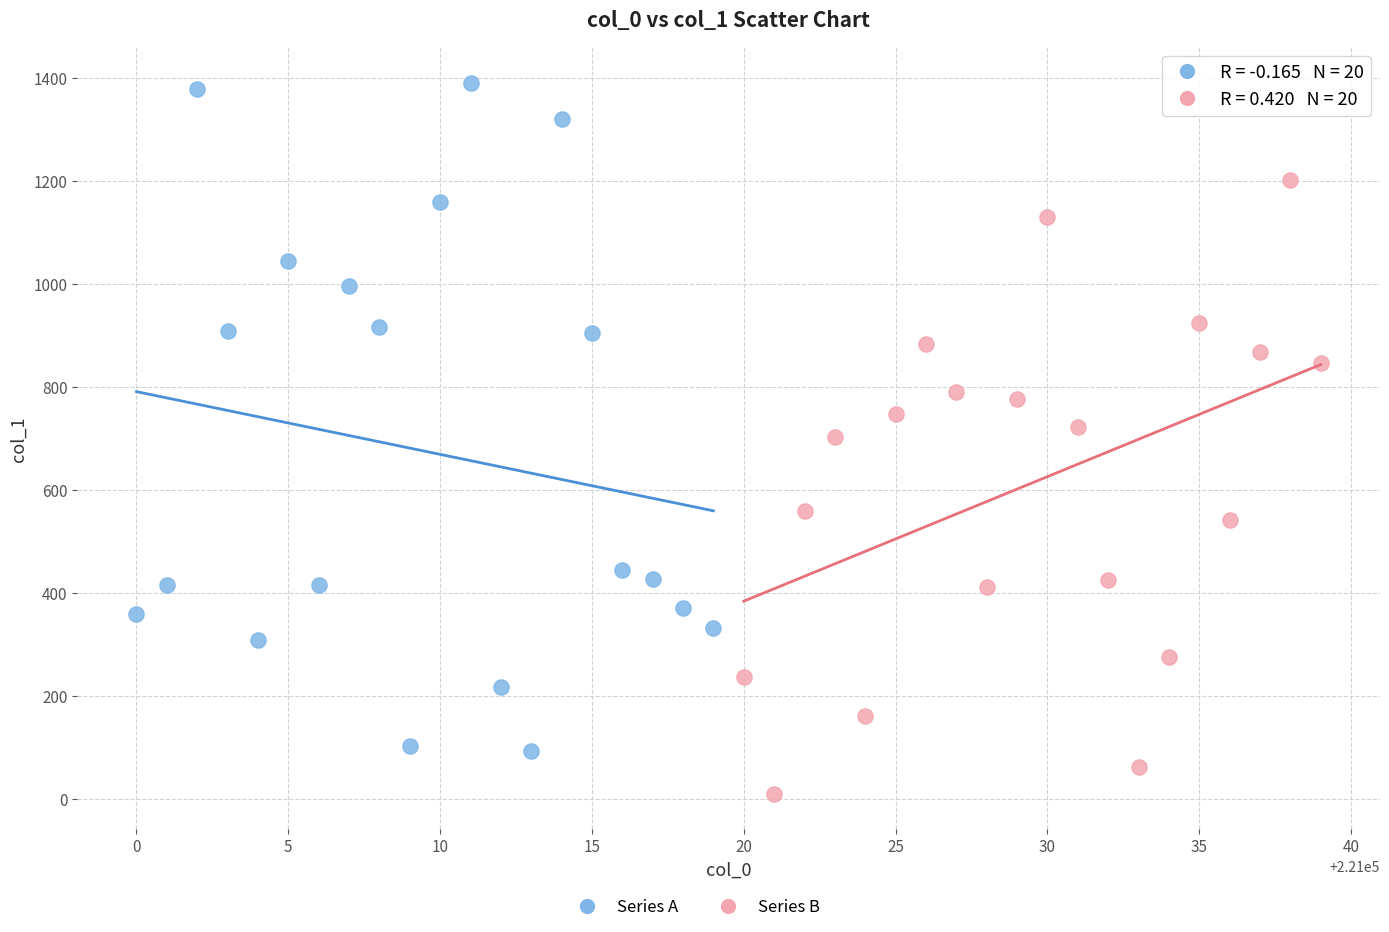

Which series has the widest spread of Y values?

Series A